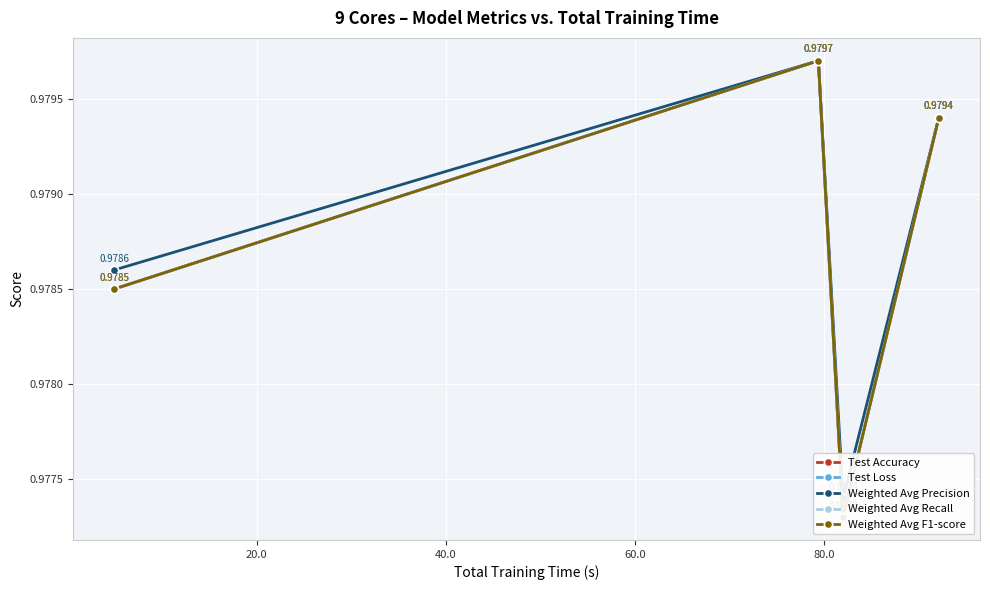

Does the chart display data point markers on the line(s)?

Yes